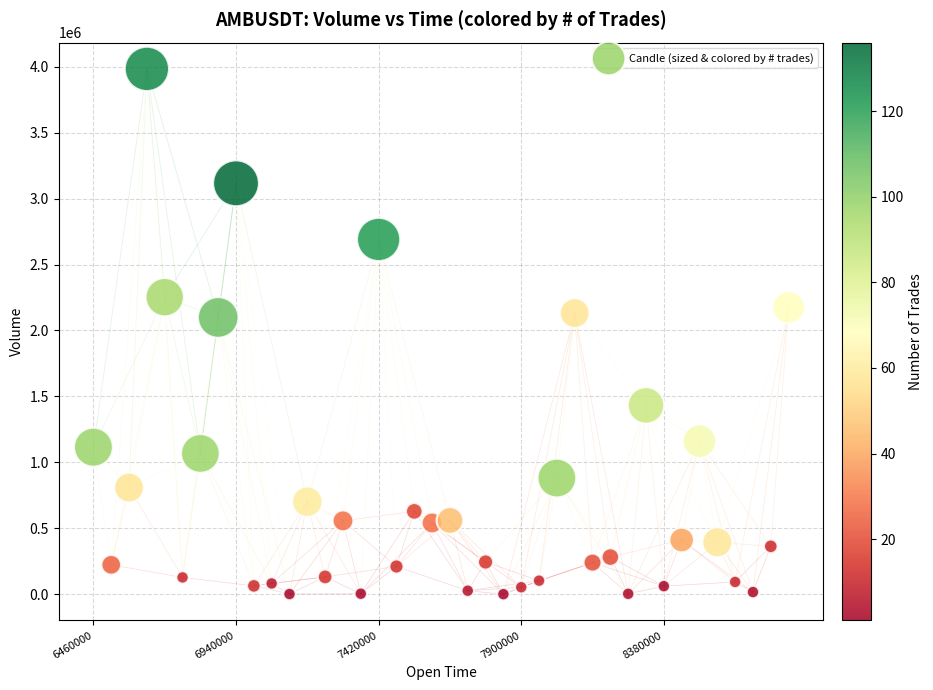

What is the range of Y values (max minus min)?

3982573